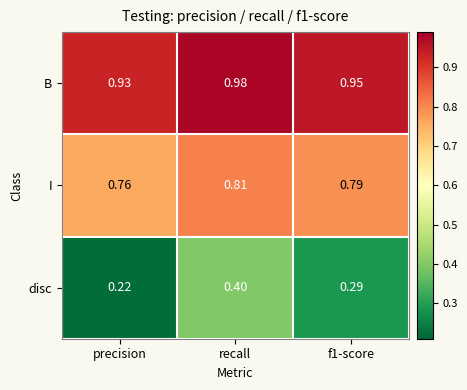

At how many categories does at least one series exceed 0?

3